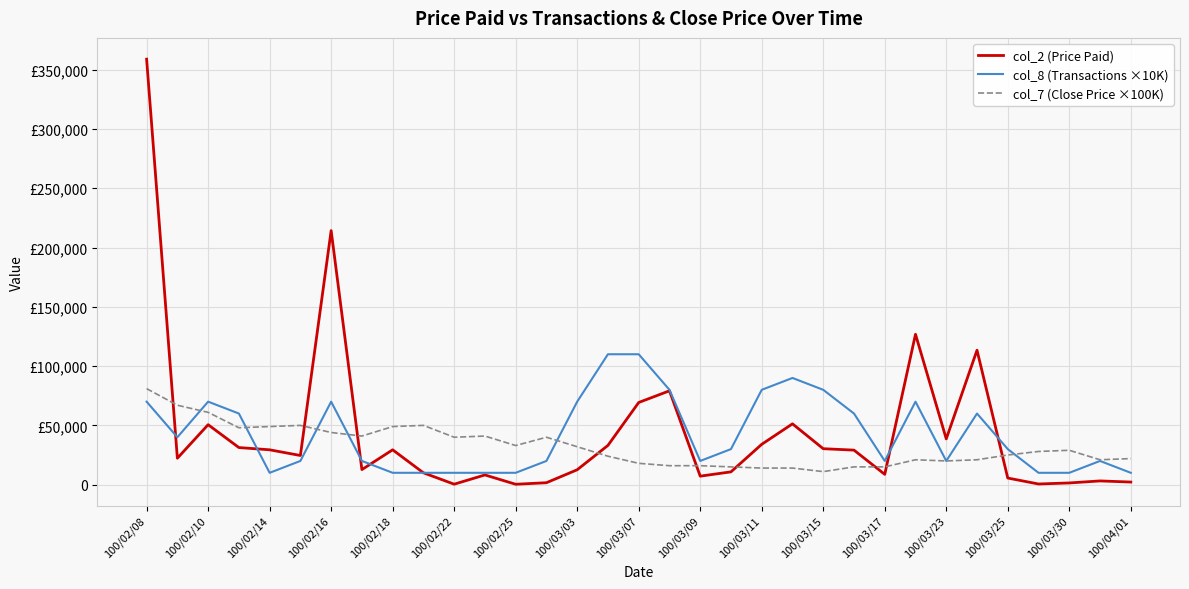

Does the chart have visible grid lines?

Yes